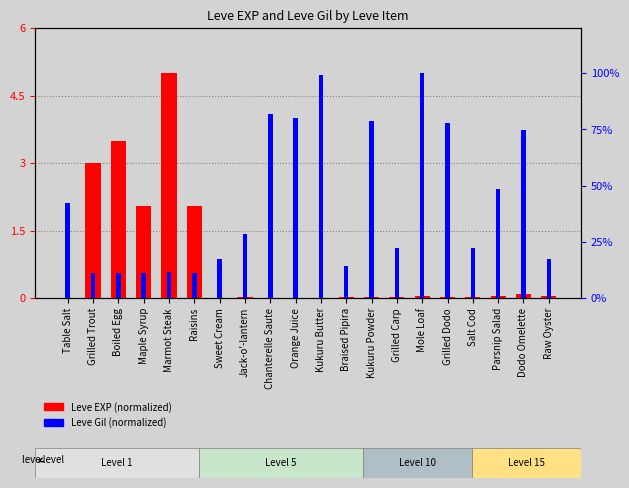

Which has a higher value, Kukuru Butter or Mole Loaf?

Mole Loaf